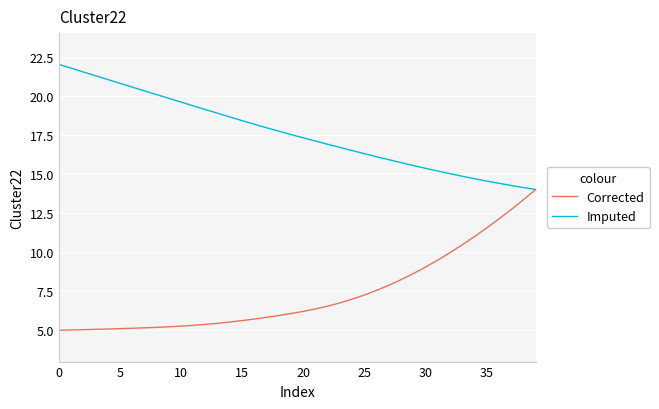

What is the greatest value displayed?

22.0